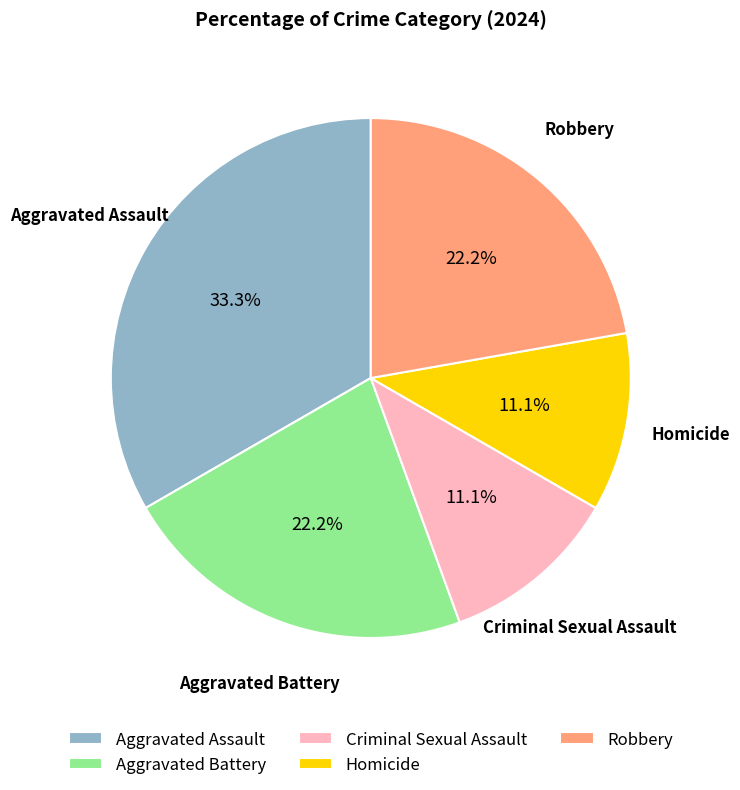

To the nearest percent, what is the difference between the largest and smallest slice percentages?

22%